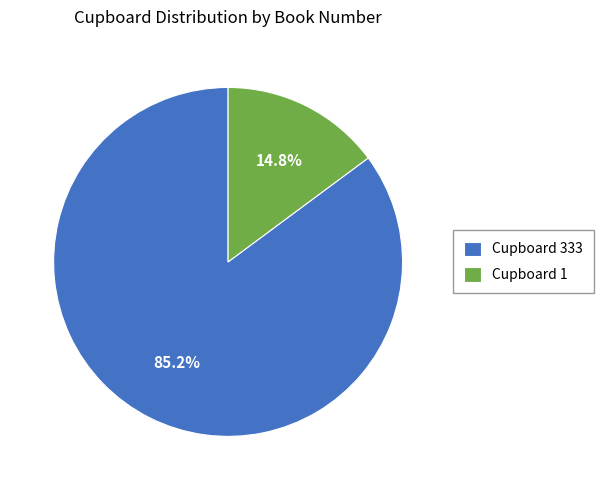

What is the majority slice?

Cupboard 333